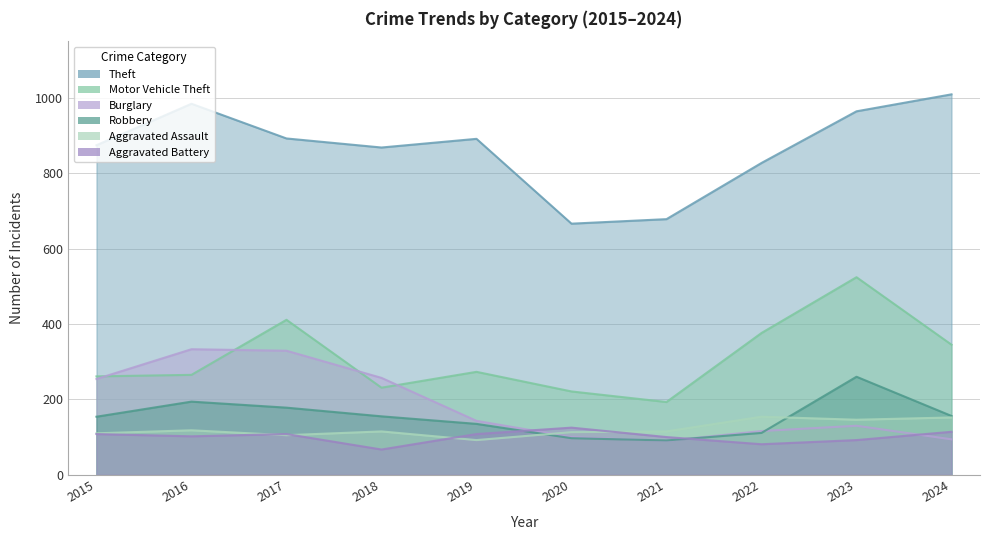

Is it true that Aggravated Battery equals 91 at 2018?

False